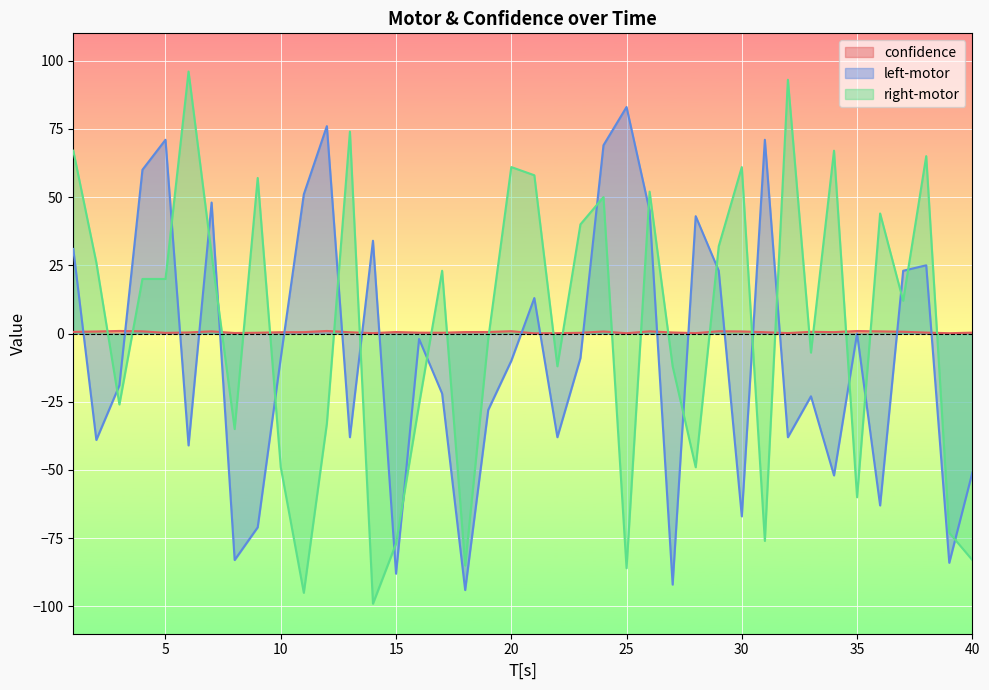

Which category has the lowest value in the confidence series?

21